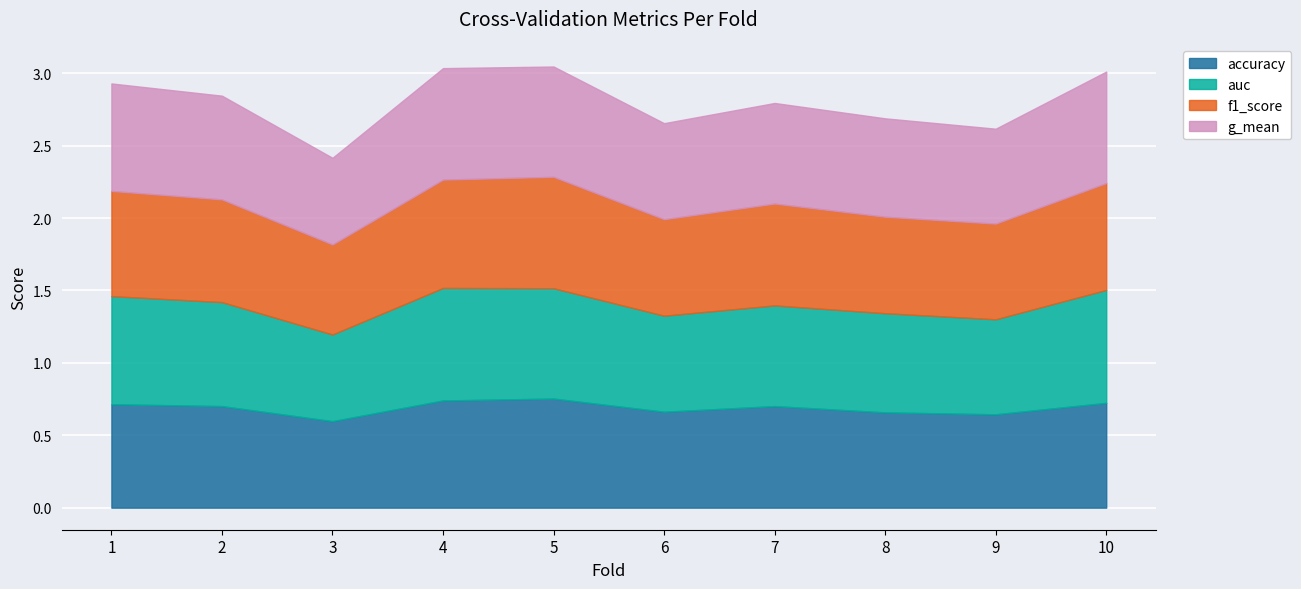

At which category does f1_score reach its first local peak?

5